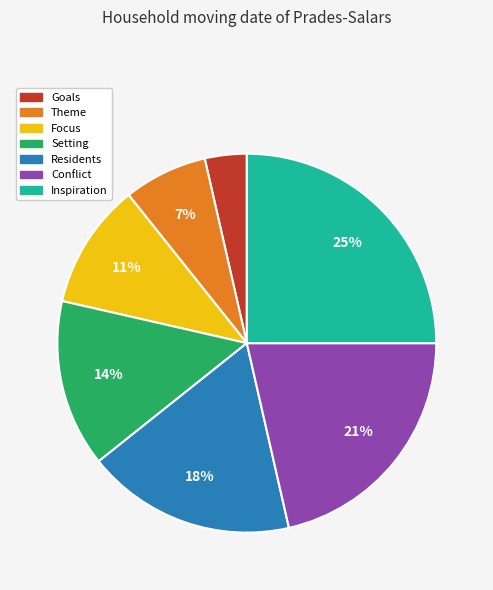

Do Residents and Inspiration together represent more than half of the pie?

No